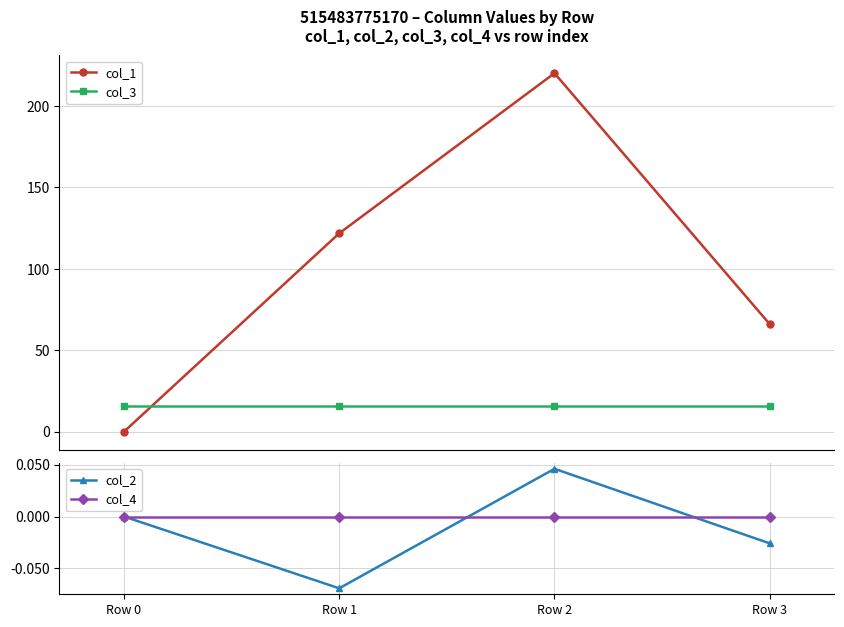

How many col_2 values are between 0 and 1?

2